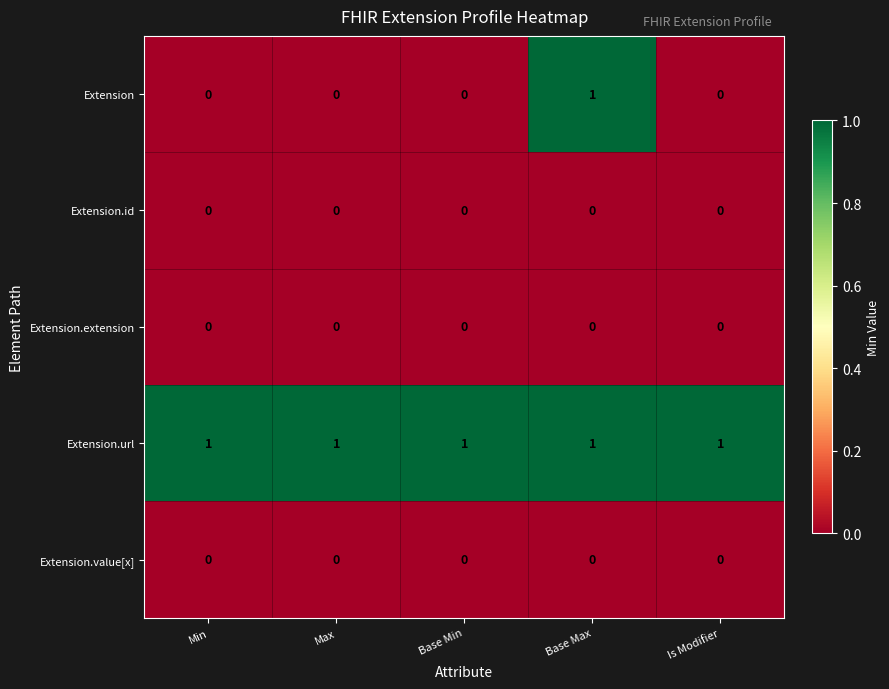

Which series has the widest spread of values?

Extension